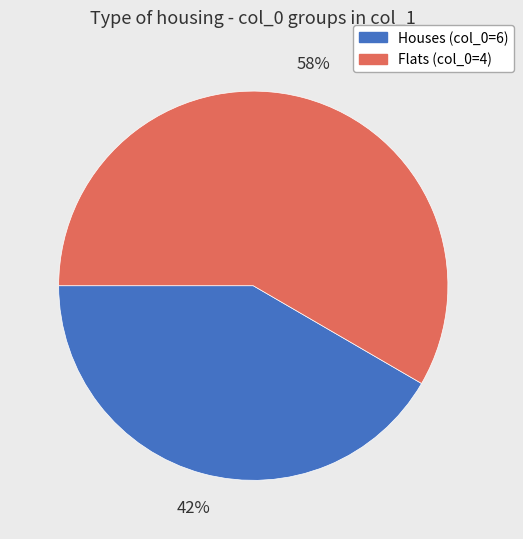

Does Houses (col_0=6) represent more than half of the total?

No